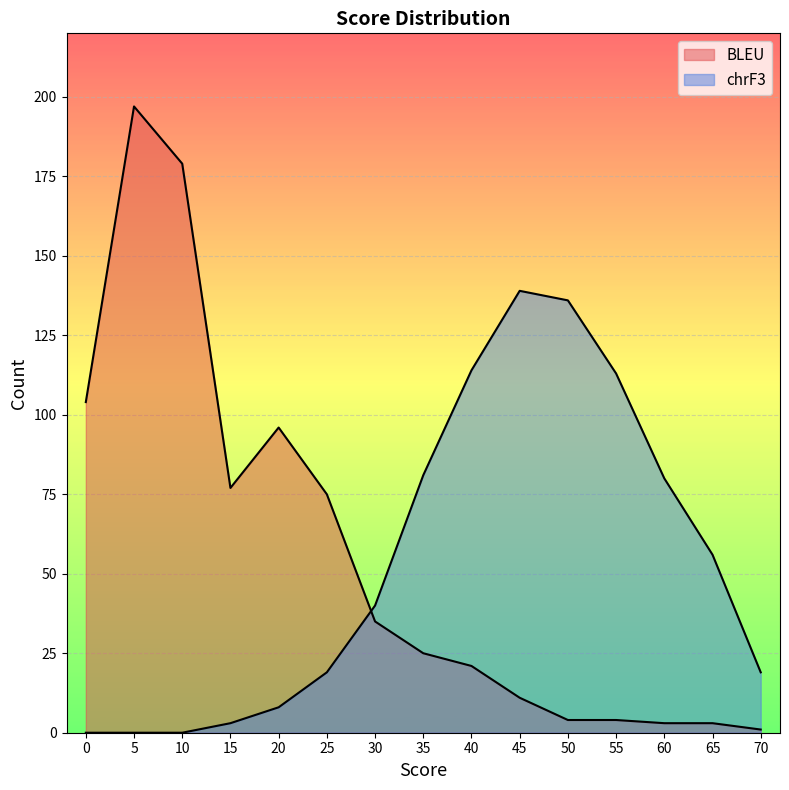

What is the sum of the chrF3 values at 15 and 50?

139